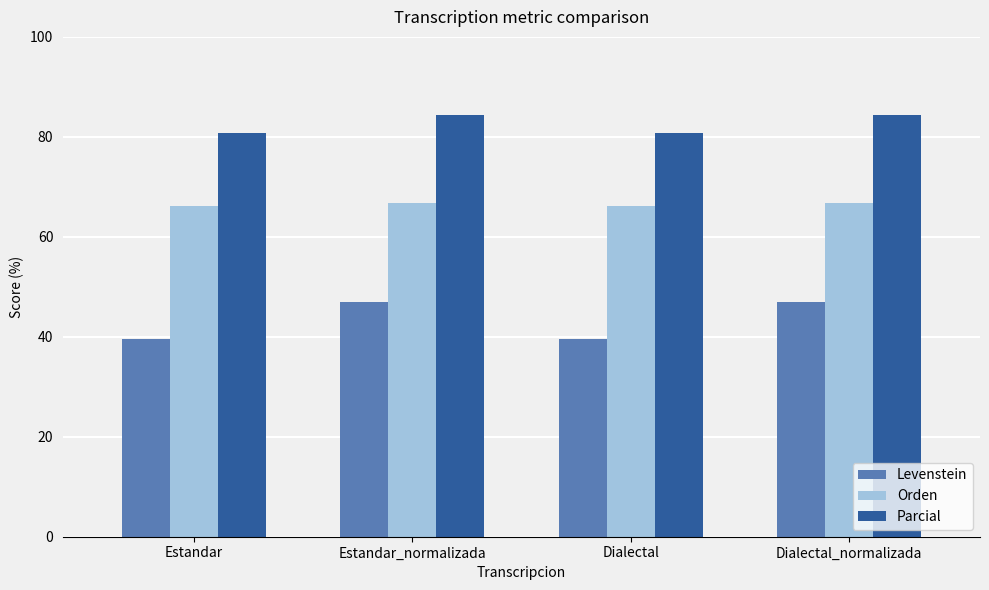

How many series are shown in this chart?

3